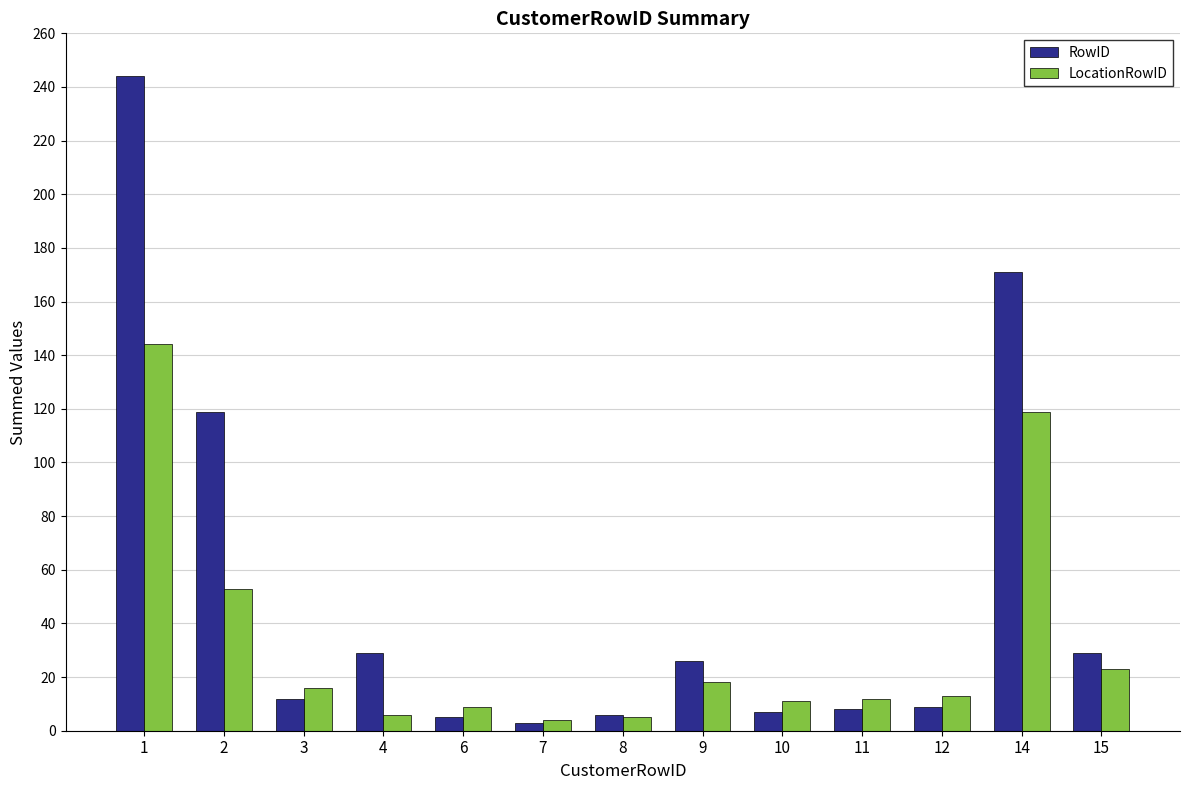

At which category is the sum across all series the highest?

1